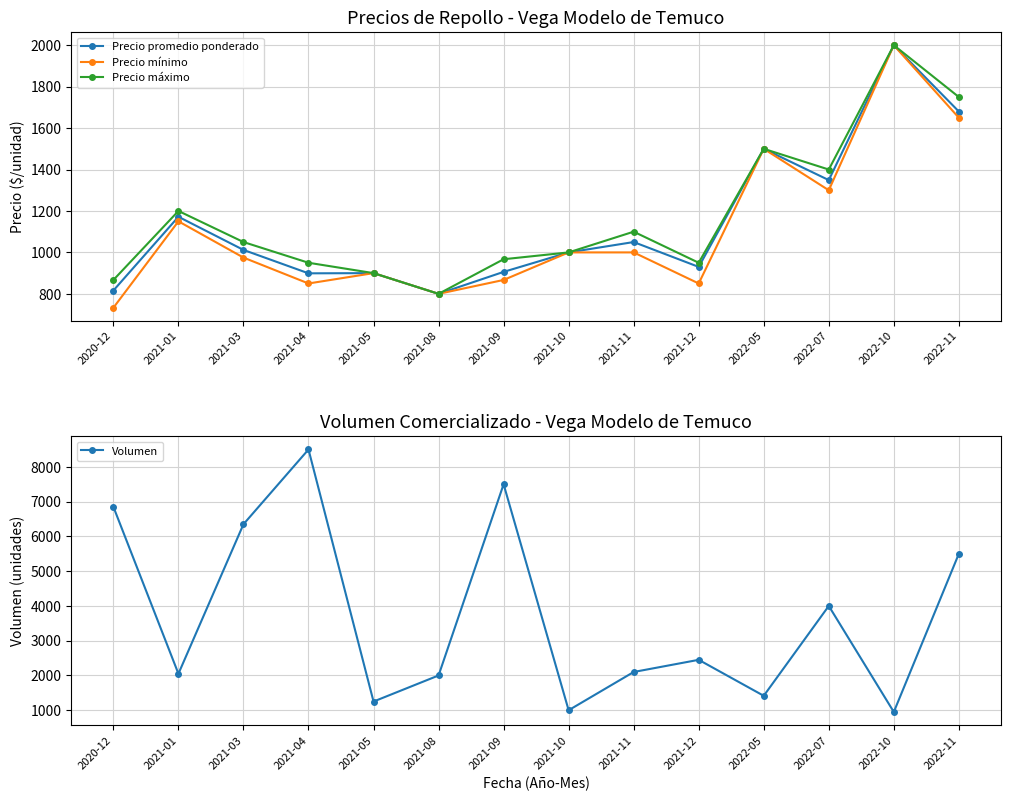

Reading right to left, what are all the values shown in this chart?

Precio promedio ponderado: 1680	2000	1349	1500	930	1050	1000	906	800	900	899	1012	1172	816
Precio mínimo: 1650	2000	1300	1500	850	1000	1000	867	800	900	850	975	1150	733
Precio máximo: 1750	2000	1400	1500	950	1100	1000	967	800	900	950	1050	1200	867
Volumen: 5500	950	4000	1415	2450	2100	1000	7500	2000	1250	8500	6350	2050	6850